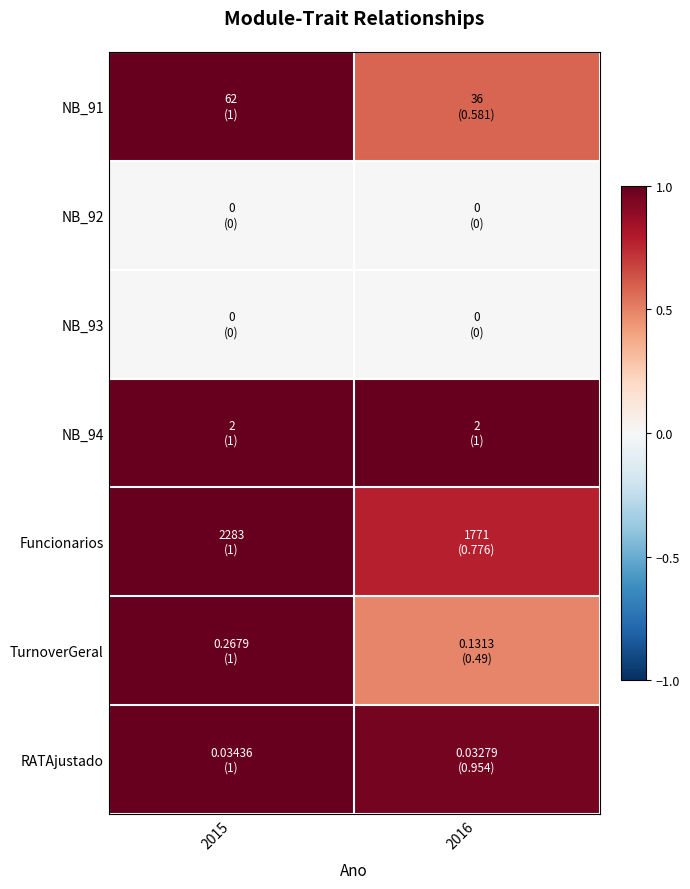

At which category is the sum across all series the highest?

2015